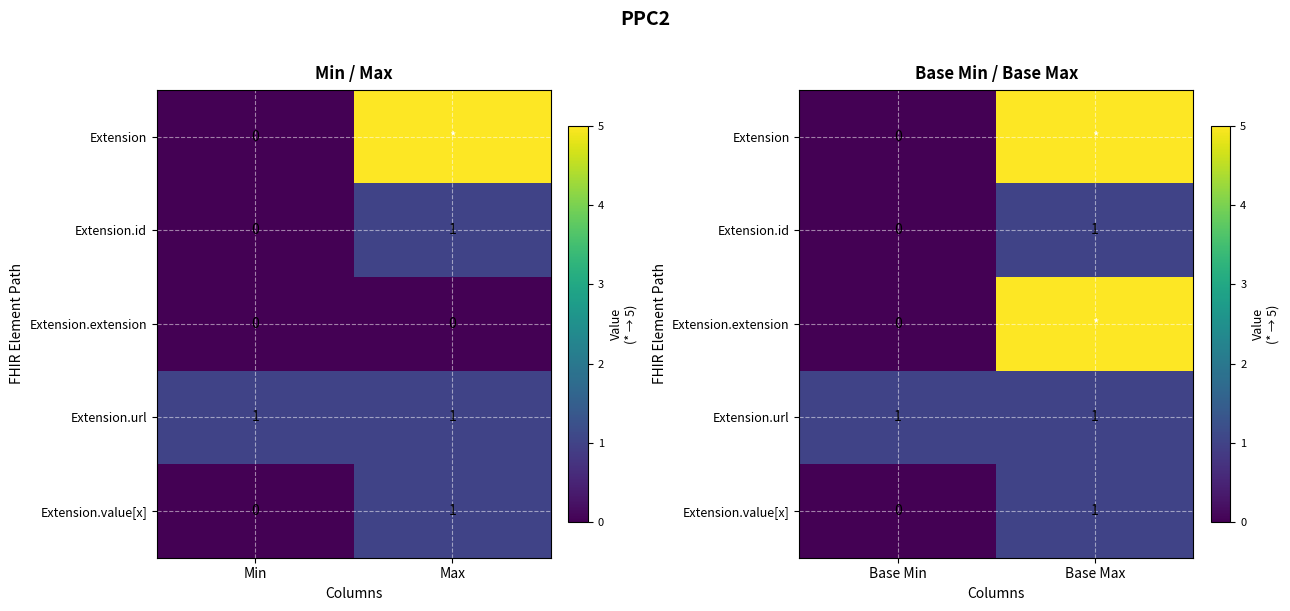

Which label corresponds to the largest value in the chart?

Base Max